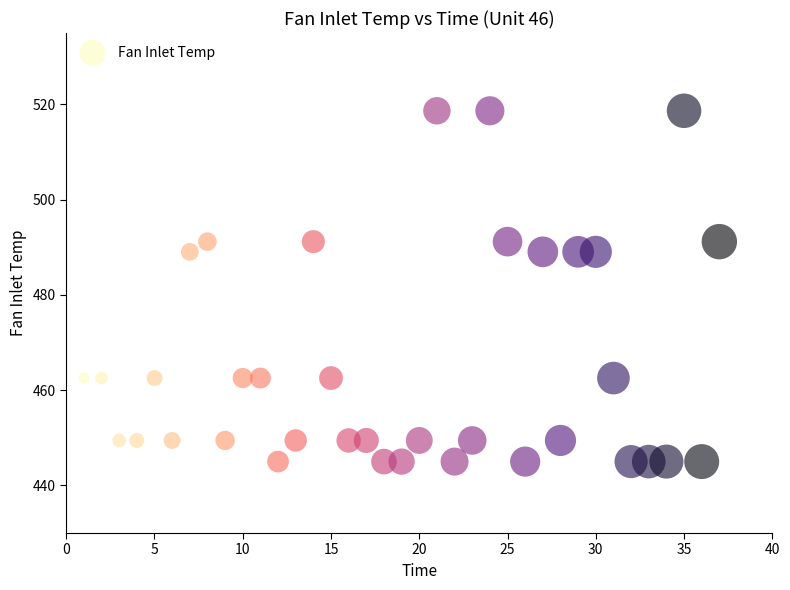

What is the range of Y values (max minus min)?

73.7